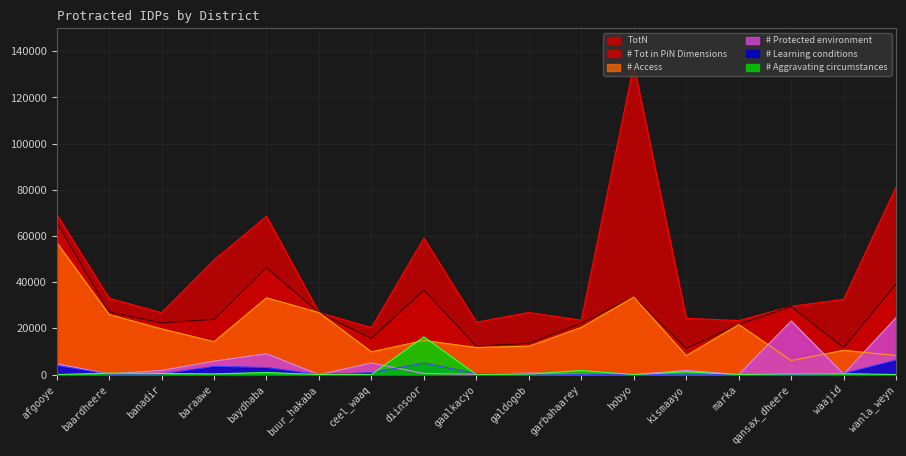

Reading left to right, list all the values displayed in this chart.

TotN: afgooye=69457	baardheere=33064	banadir=26789	baraawe=49592	baydhaba=68576	buur_hakaba=26871	ceel_waaq=20314	diinsoor=59068	gaalkacyo=22673	galdogob=26893	garbahaarey=23537	hobyo=134175	kismaayo=24364	marka=23383	qansax_dheere=29539	waajid=32609	wanla_weyn=81207
# Access: afgooye=57259	baardheere=26027	banadir=19812	baraawe=14262	baydhaba=33251	buur_hakaba=26871	ceel_waaq=9859	diinsoor=14772	gaalkacyo=11732	galdogob=12308	garbahaarey=20417	hobyo=33602	kismaayo=8183	marka=21672	qansax_dheere=6083	waajid=10518	wanla_weyn=8253
# Tot in PiN Dimensions: afgooye=65946	baardheere=27065	banadir=22371	baraawe=23903	baydhaba=46231	buur_hakaba=26871	ceel_waaq=15679	diinsoor=36571	gaalkacyo=12301	galdogob=13541	garbahaarey=22150	hobyo=33602	kismaayo=11313	marka=21672	qansax_dheere=29539	waajid=11619	wanla_weyn=39238
# Protected environment: afgooye=4717	baardheere=280	banadir=1802	baraawe=5804	baydhaba=9014	buur_hakaba=0	ceel_waaq=5008	diinsoor=476	gaalkacyo=115	galdogob=689	garbahaarey=0	hobyo=0	kismaayo=1786	marka=0	qansax_dheere=23211	waajid=224	wanla_weyn=24687
# Learning conditions: afgooye=3970	baardheere=151	banadir=279	baraawe=3562	baydhaba=3069	buur_hakaba=0	ceel_waaq=812	diinsoor=4994	gaalkacyo=455	galdogob=299	garbahaarey=0	hobyo=0	kismaayo=142	marka=0	qansax_dheere=0	waajid=496	wanla_weyn=6298
# Aggravating circumstances: afgooye=0	baardheere=607	banadir=477	baraawe=275	baydhaba=897	buur_hakaba=0	ceel_waaq=0	diinsoor=16328	gaalkacyo=0	galdogob=246	garbahaarey=1733	hobyo=0	kismaayo=1202	marka=0	qansax_dheere=245	waajid=382	wanla_weyn=0